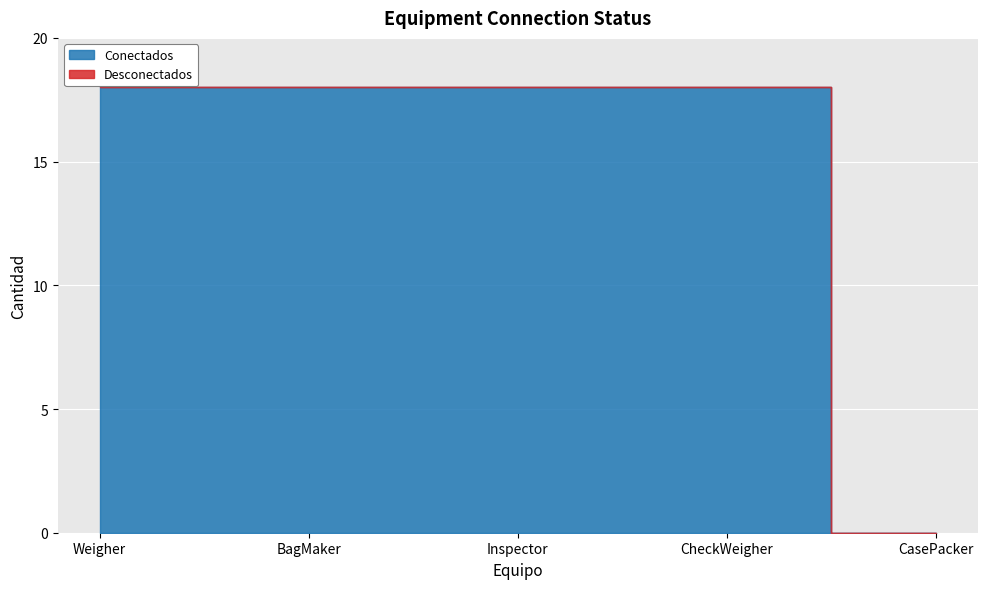

Which series changed the most between Inspector and CheckWeigher?

Conectados